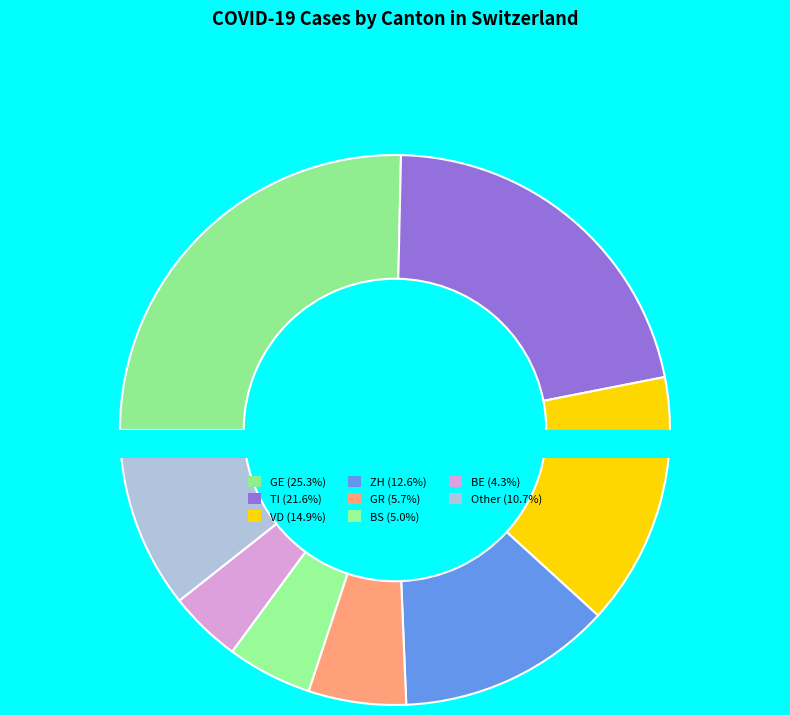

Does any single category account for the majority?

No